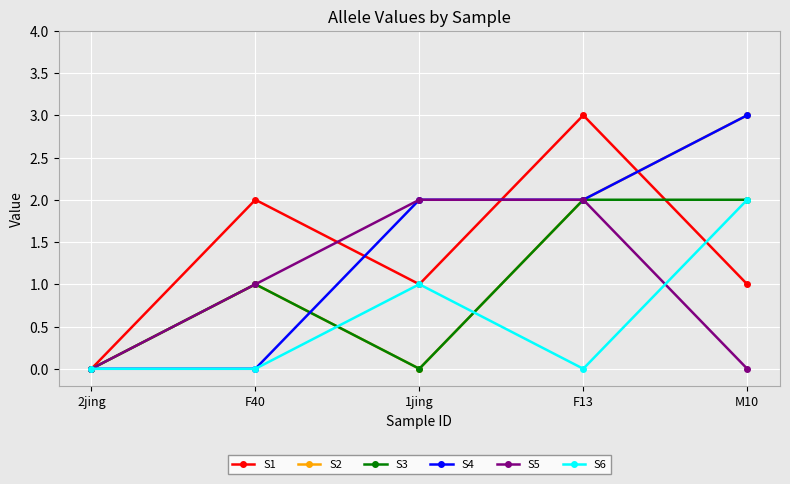

True or false: S1 and S3 intersect in this chart.

True